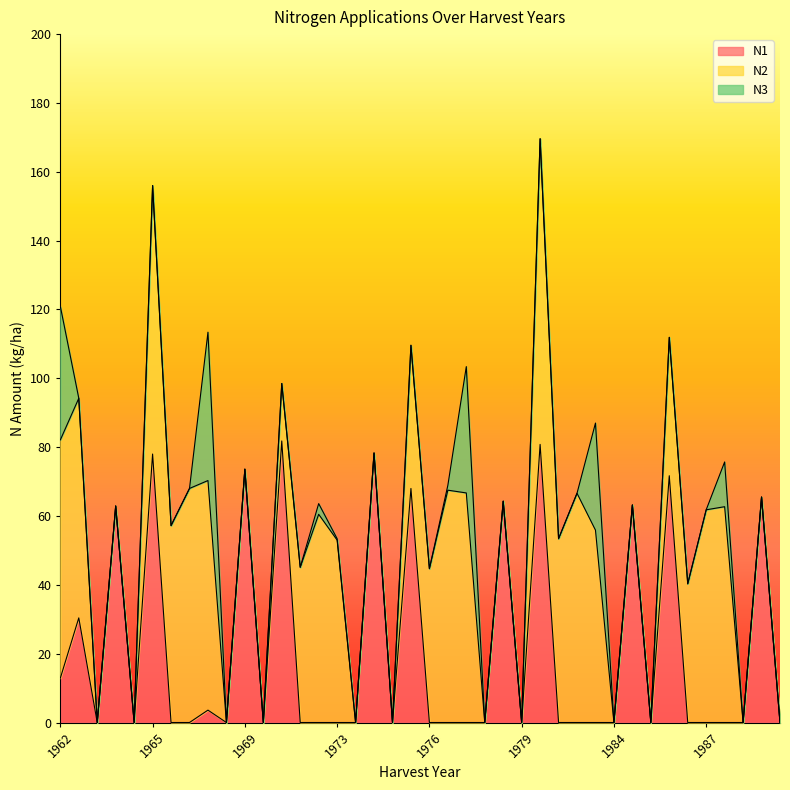

At 1968, list the series in order from largest to smallest.

N2, N3, N1